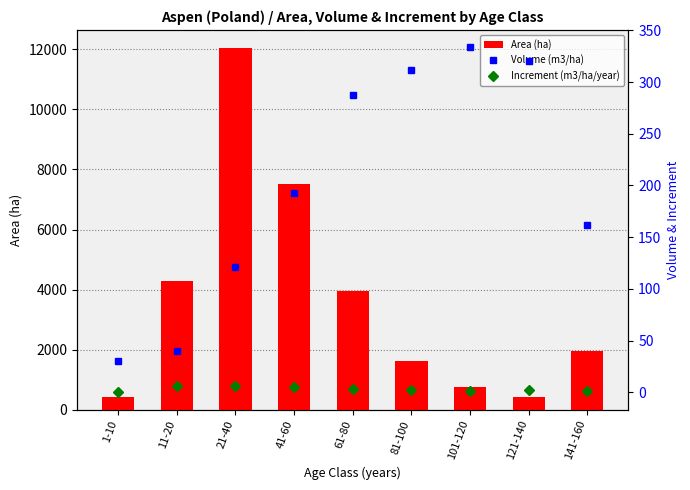

What is the greatest value displayed?

12045.0